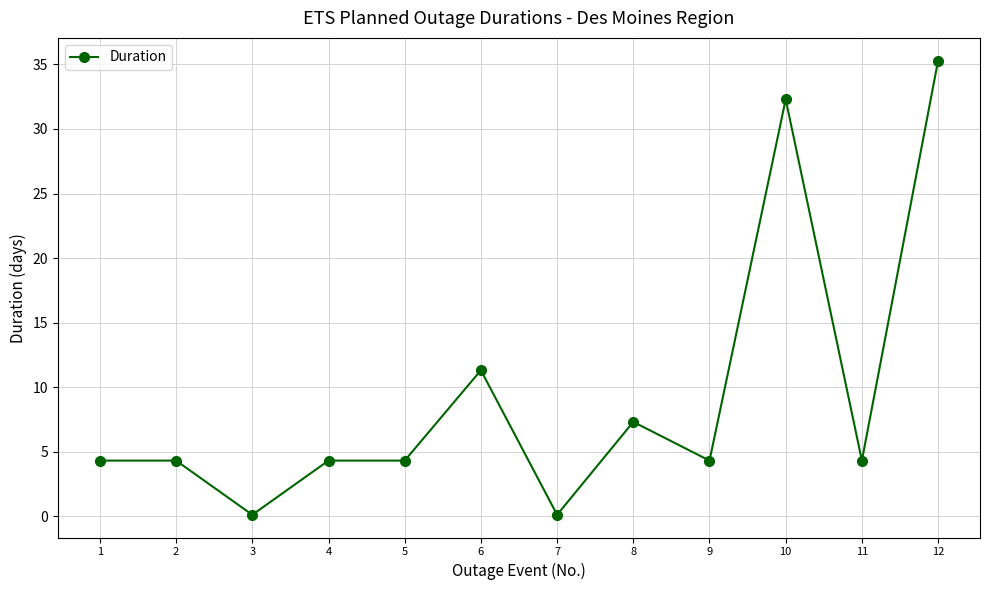

Where is the first local minimum?

3